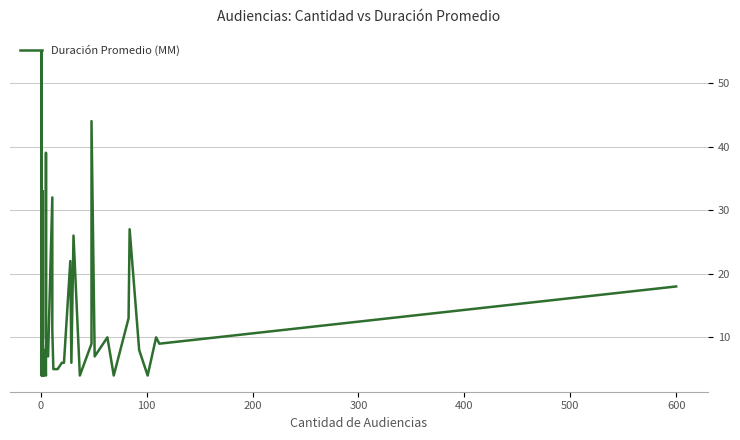

What is the minimum value shown in the chart?

4